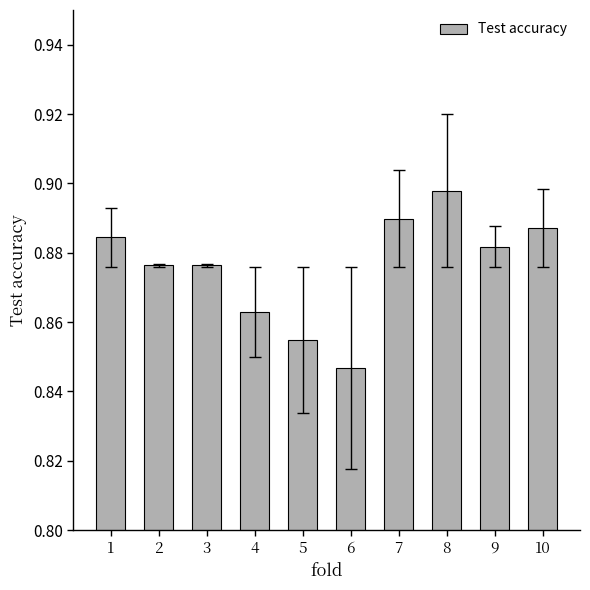

Is it true that the value at 9 is 0.5?

False